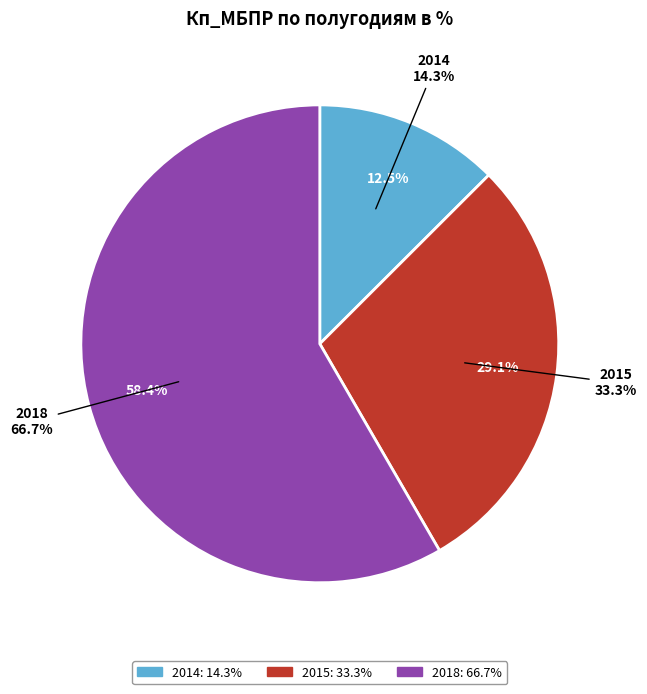

To the nearest percent, what is the difference between the largest and smallest slice percentages?

46%